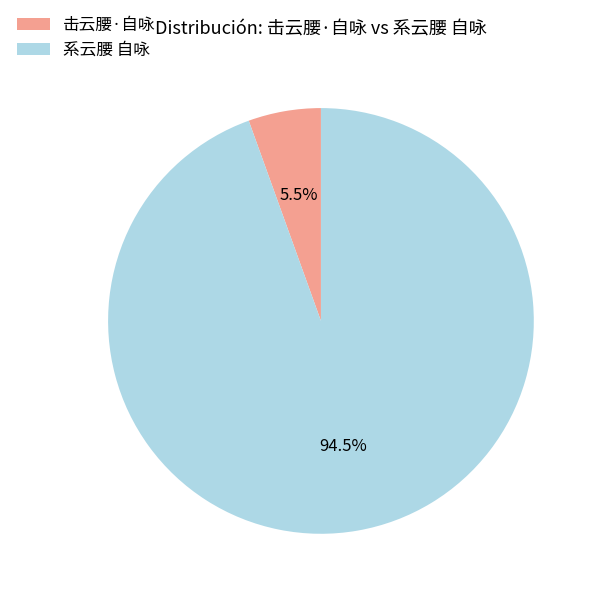

To the nearest percent, what is the average slice percentage?

50%